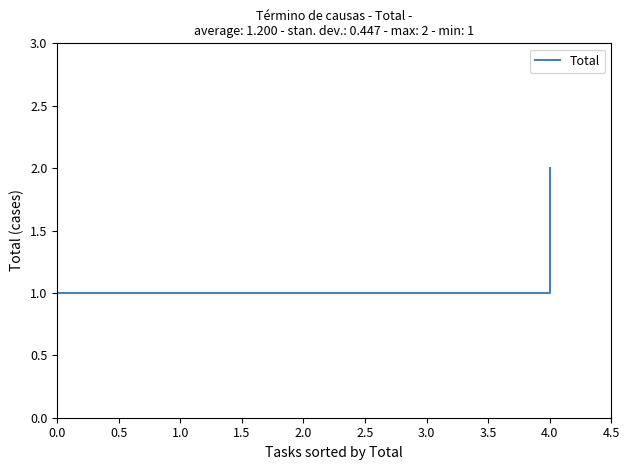

What is the approximate value at 0.0?

1